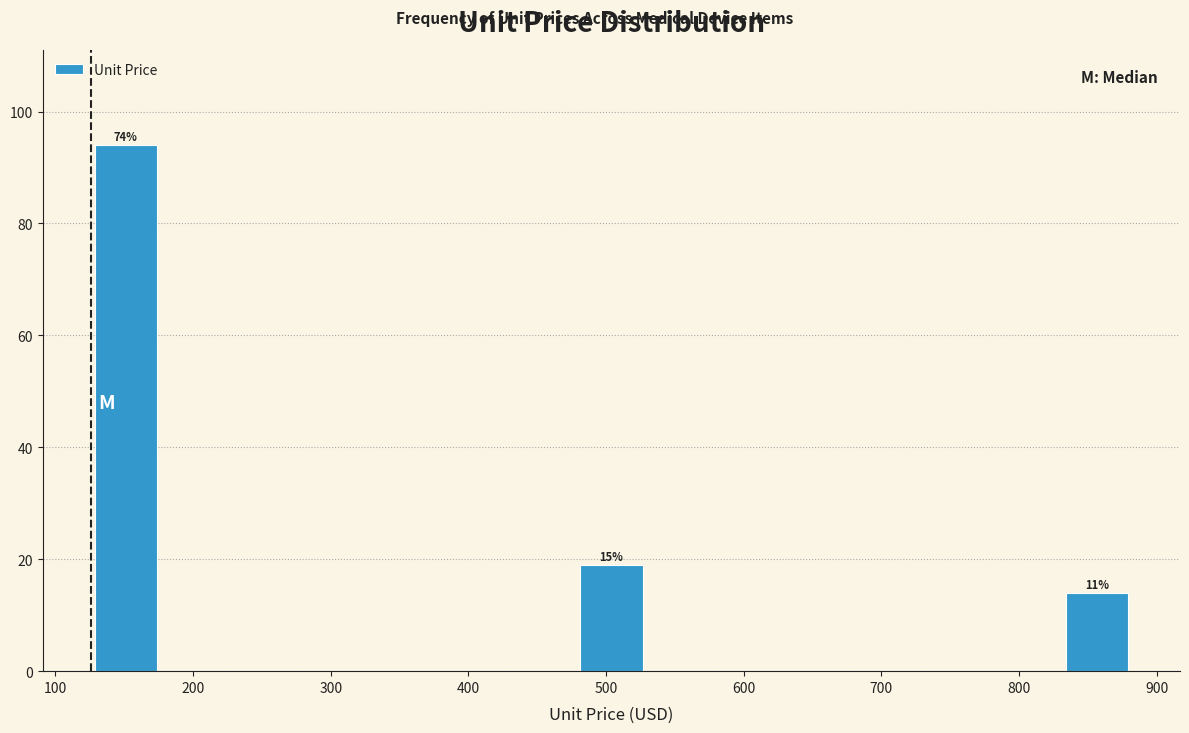

Over which range of the x-axis is the bar tallest?

130 to 180